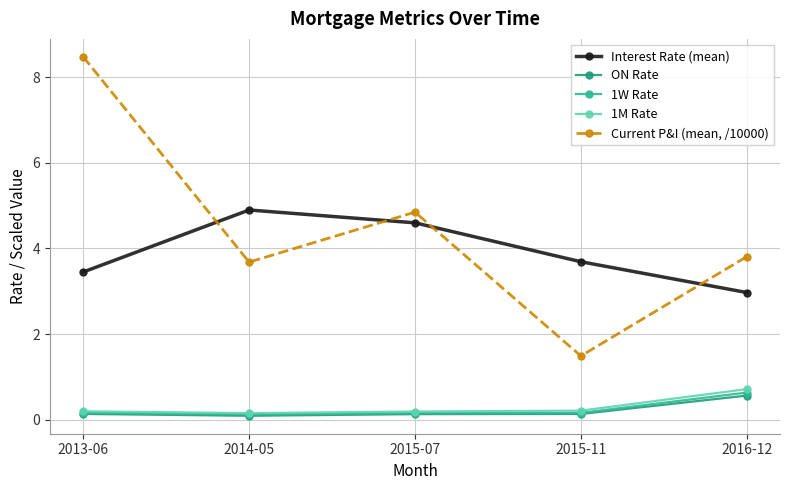

Is it true that 1M Rate equals 0.2 at 2015-07?

True